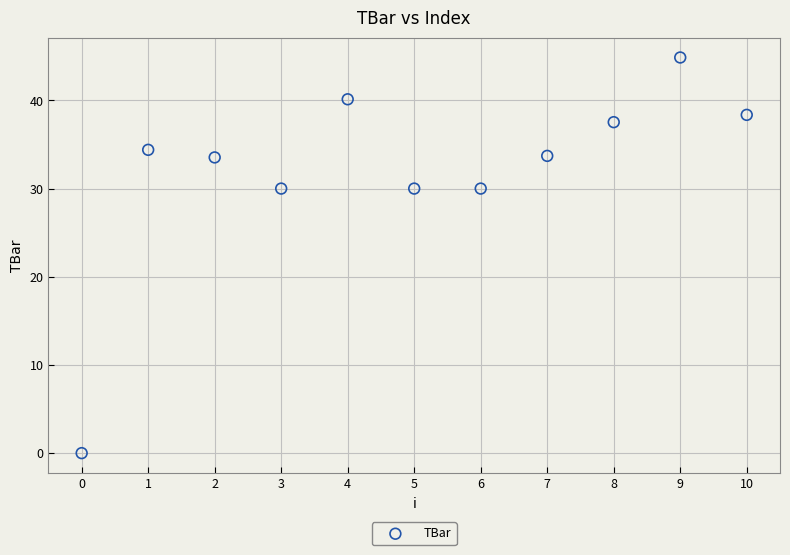

What is the range of Y values (max minus min)?

44.9